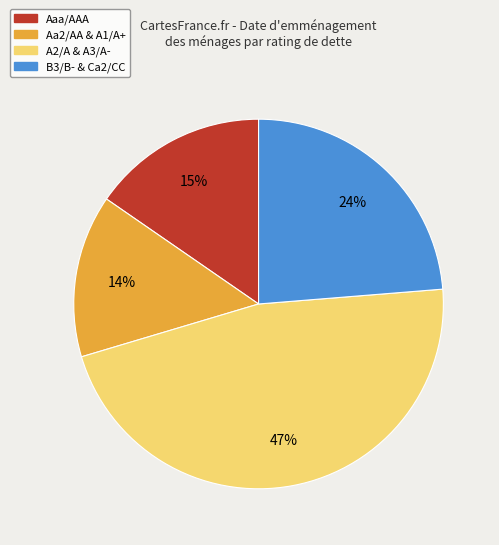

To the nearest percent, what is the average slice percentage?

25%